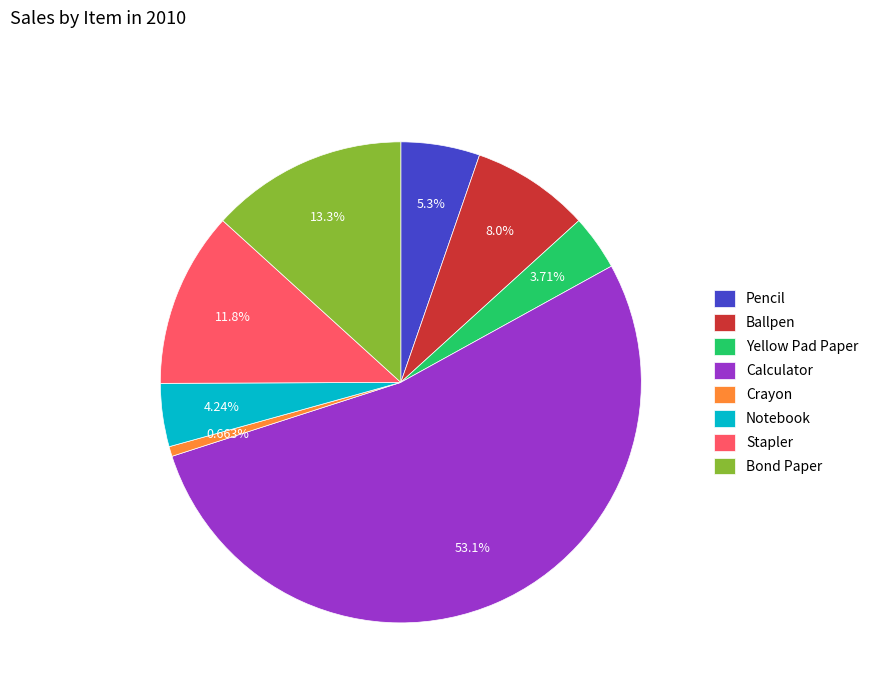

To the nearest percent, what portion does Pencil represent?

5%